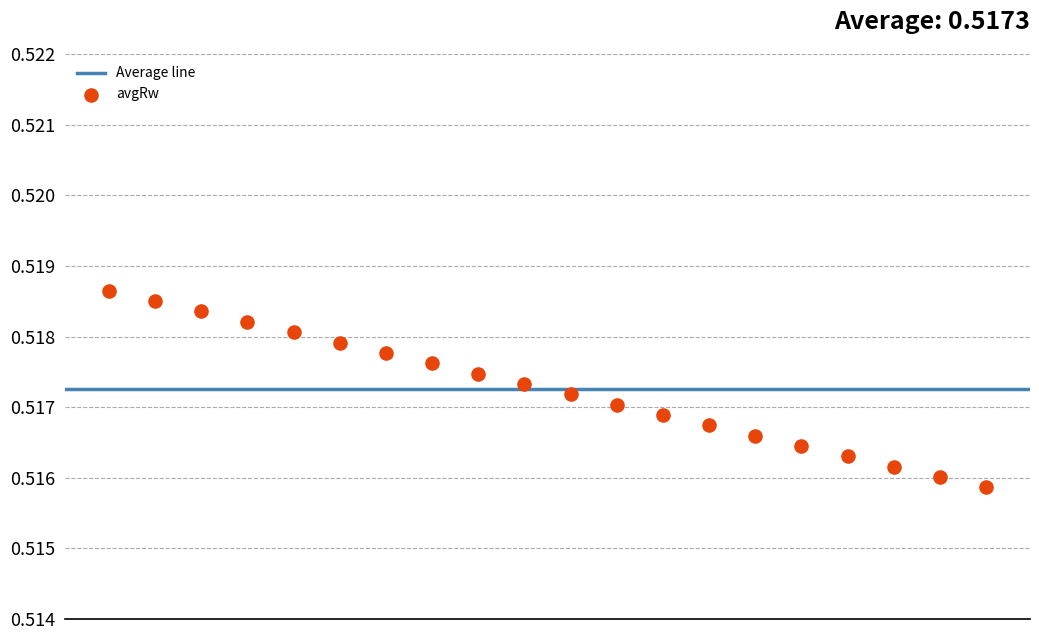

What is the range of X values (max minus min)?

19.0